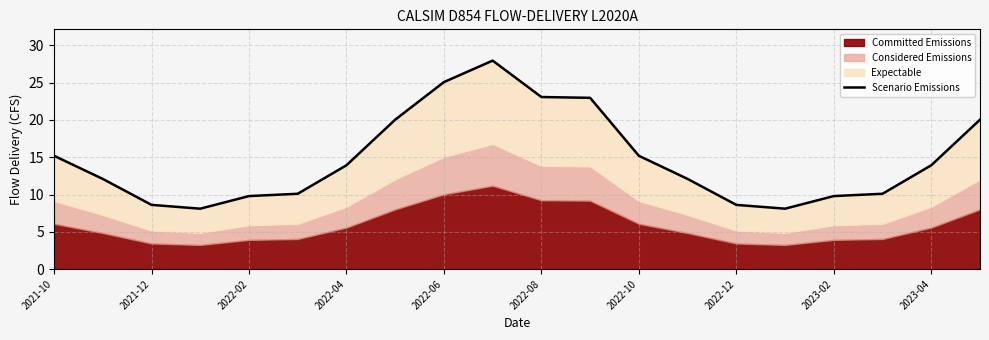

What is the minimum value for Scenario Emissions?

8.1